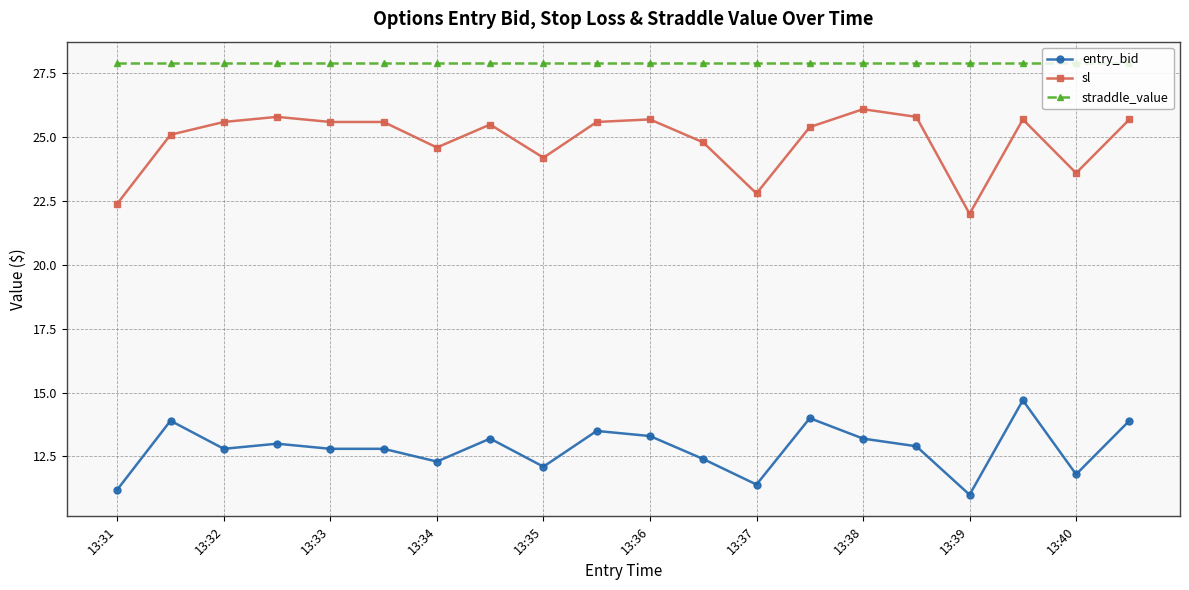

What is the maximum value for entry_bid?

14.7